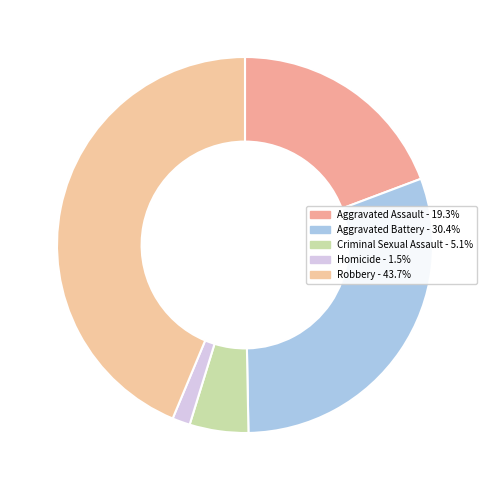

True or false: Aggravated Assault accounts for 7% of the total.

False